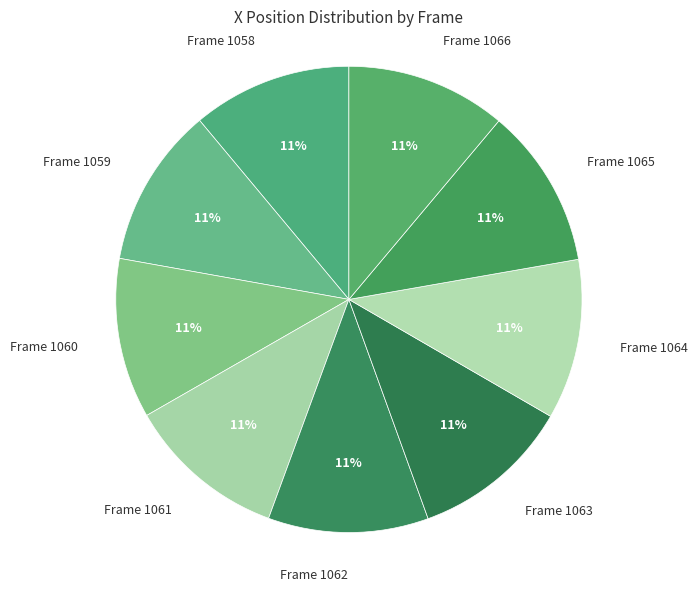

To the nearest percent, what portion does Frame 1058 represent?

11%